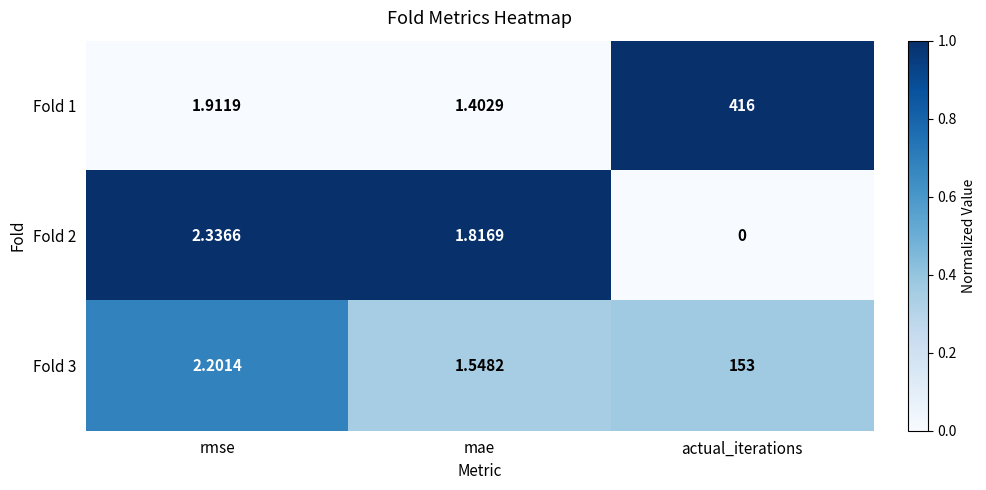

What is the spread (max minus min) of values at actual_iterations?

416.0